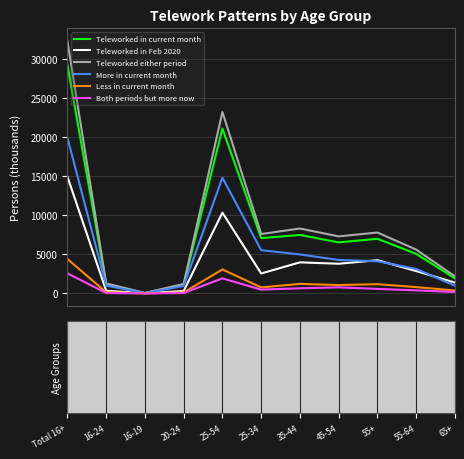

List the series in order of their peak value, highest first.

Teleworked either period, Teleworked in current month, More in current month, Teleworked in Feb 2020, Less in current month, Both periods but more now